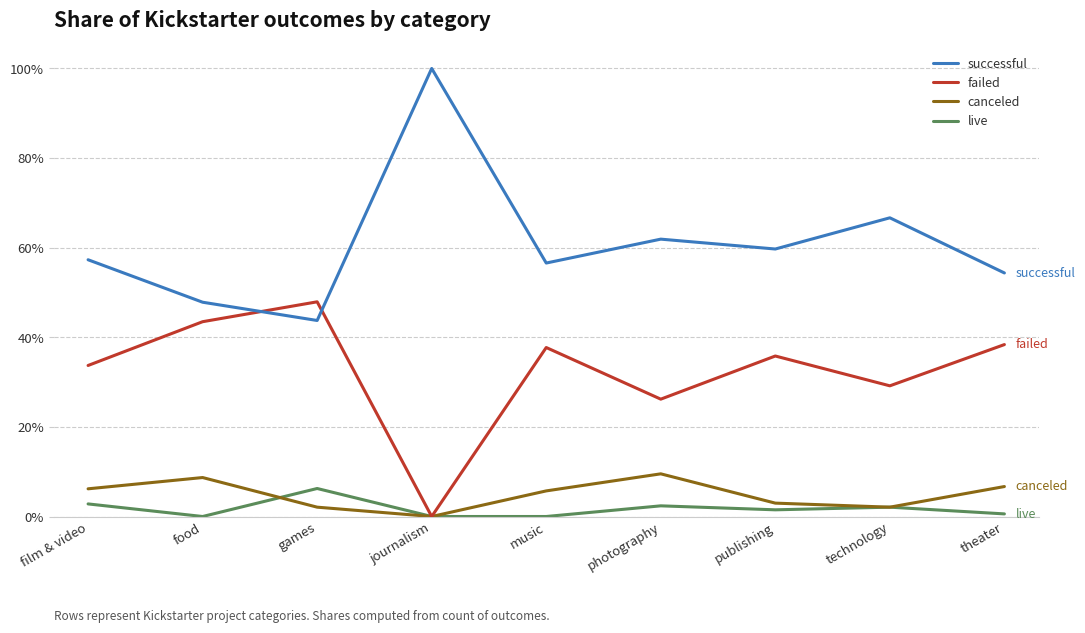

What is the difference between the maximum and second lowest values in the failed series?

0.2